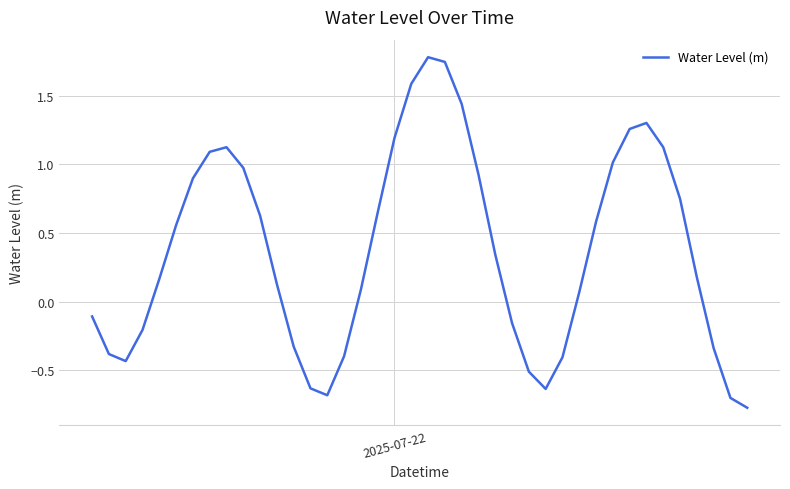

How many interior local peaks (higher than both neighbors) does the data have?

3